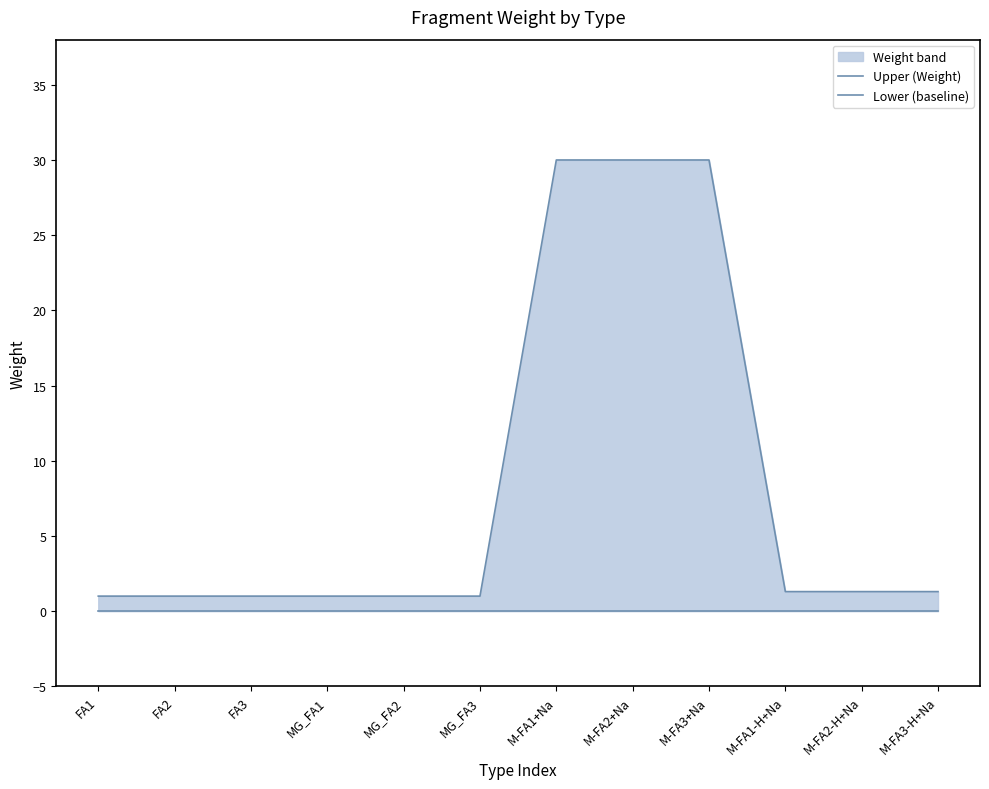

True or false: Upper (Weight) has more than 1 points higher than both neighbors.

False